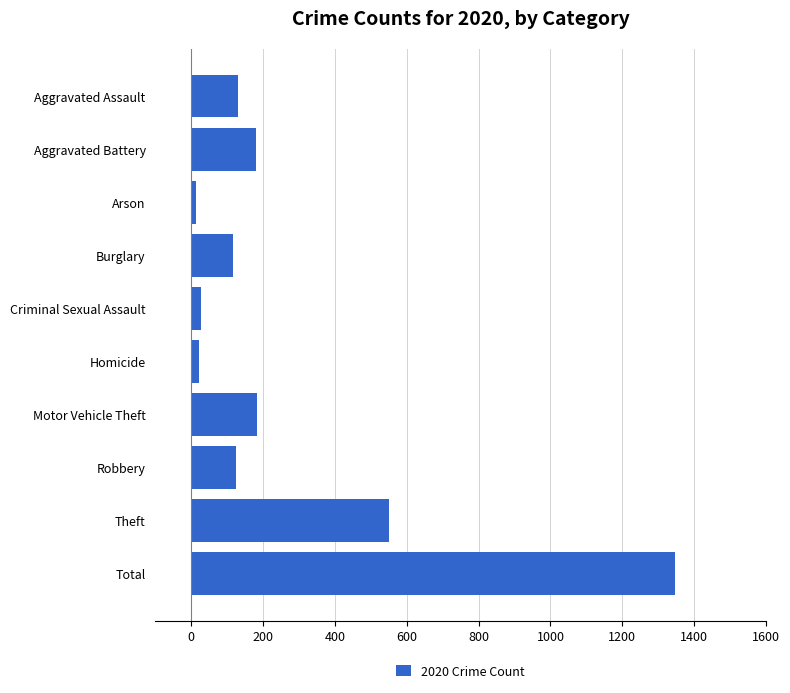

Is it true that the value at Burglary is 185?

False